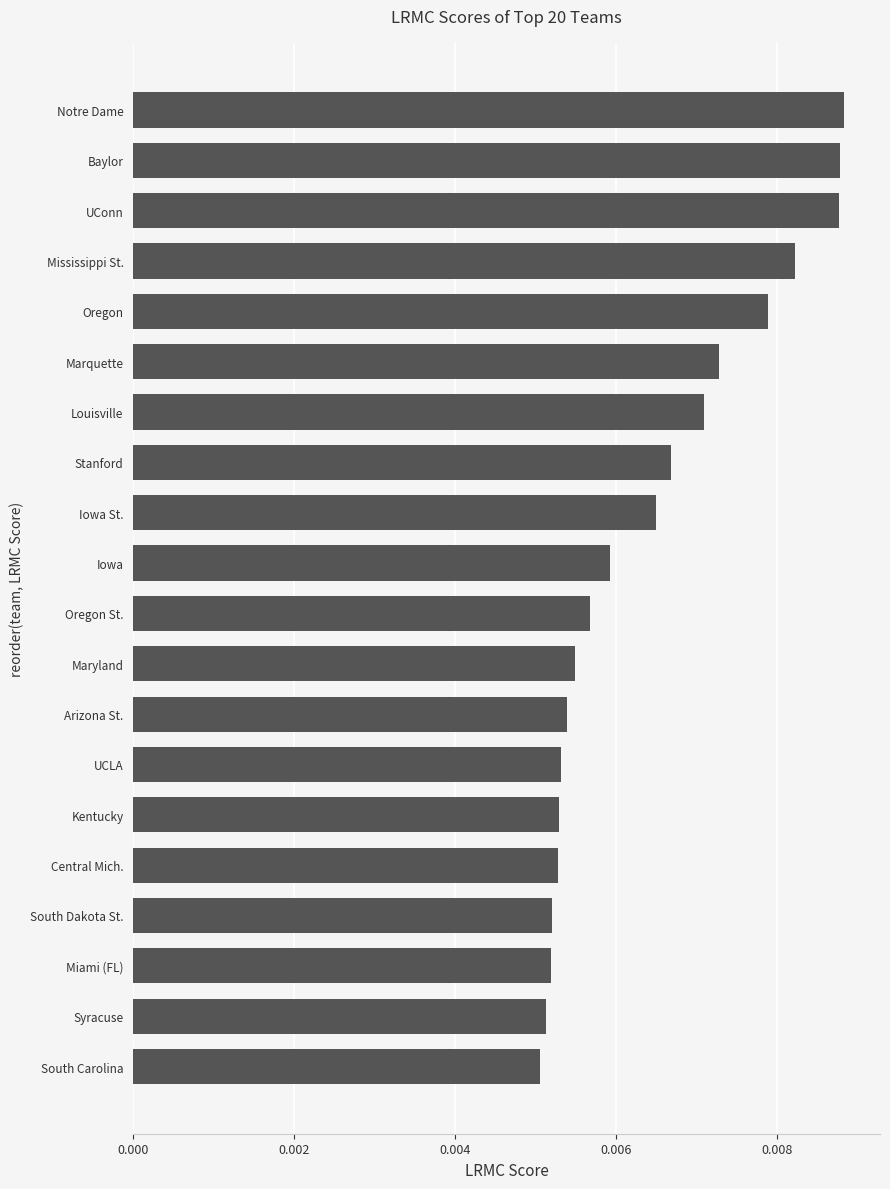

Which has a higher value, Marquette or Syracuse?

Marquette